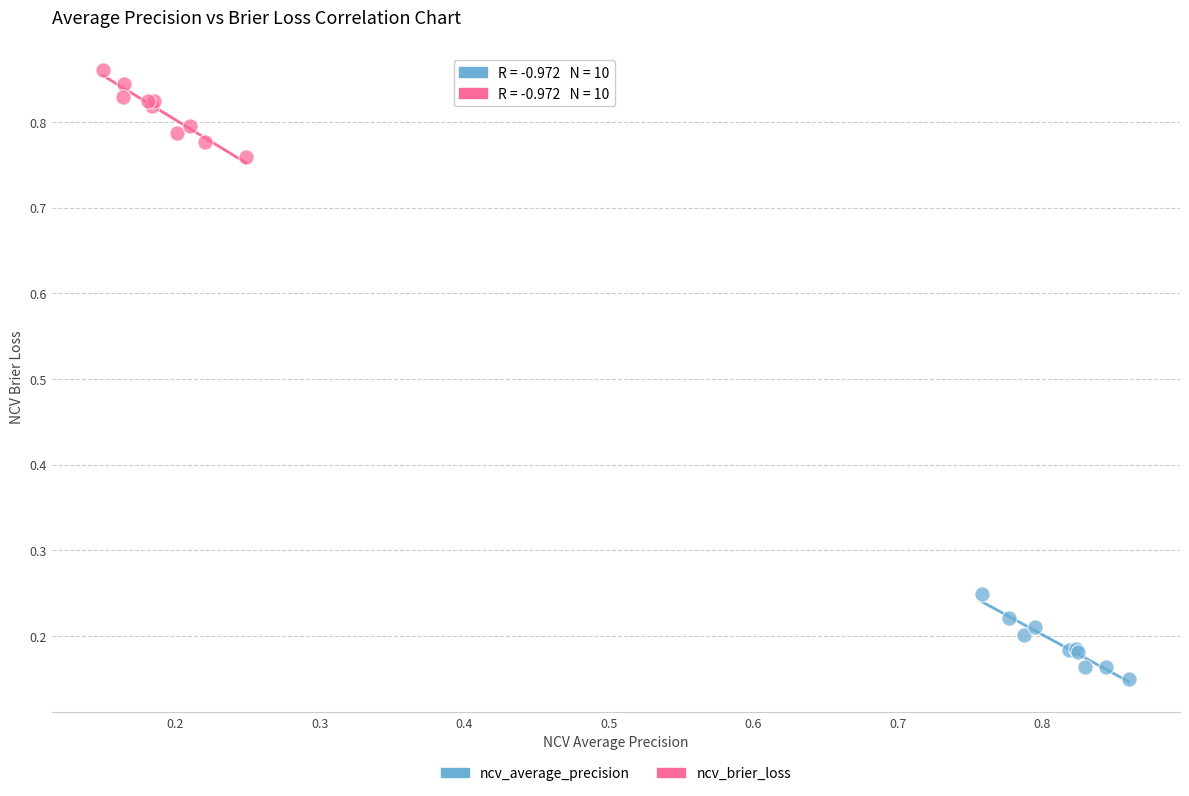

Which series reaches the minimum Y coordinate?

ncv_average_precision